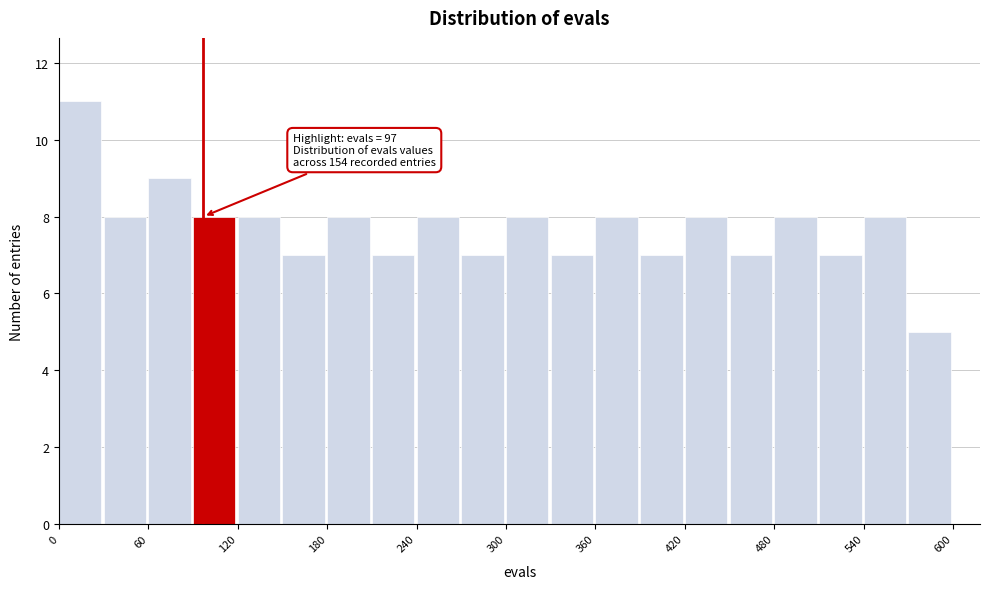

Read against the x-axis, roughly where is the centre of the tallest bar?

10